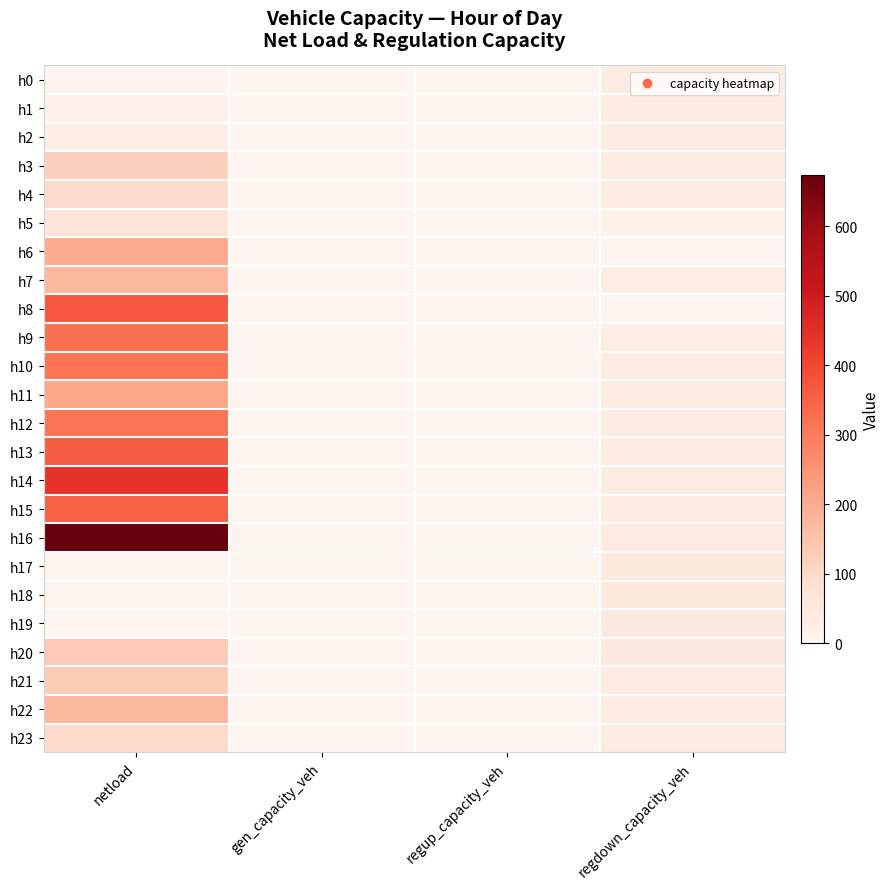

What is the greatest value displayed?

674.2